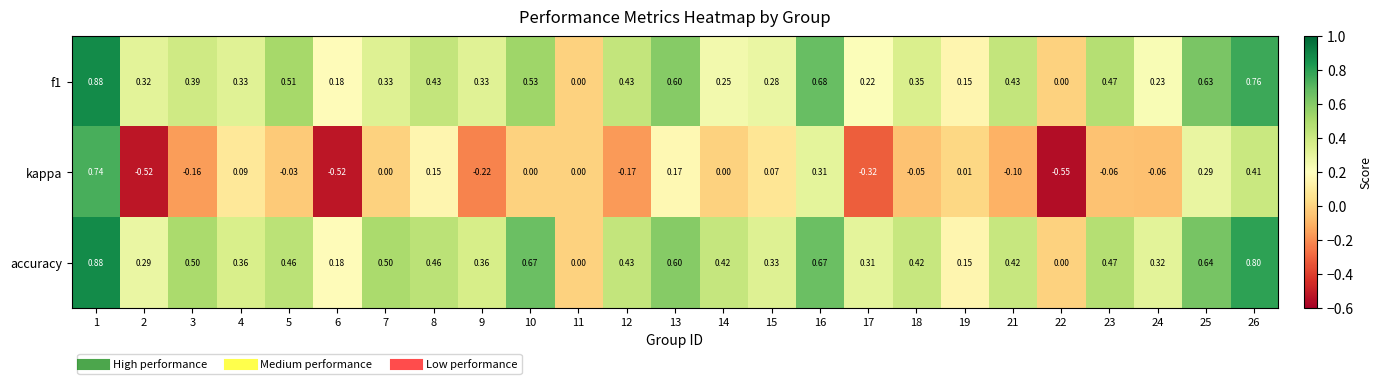

At which category is the sum across all series the highest?

1